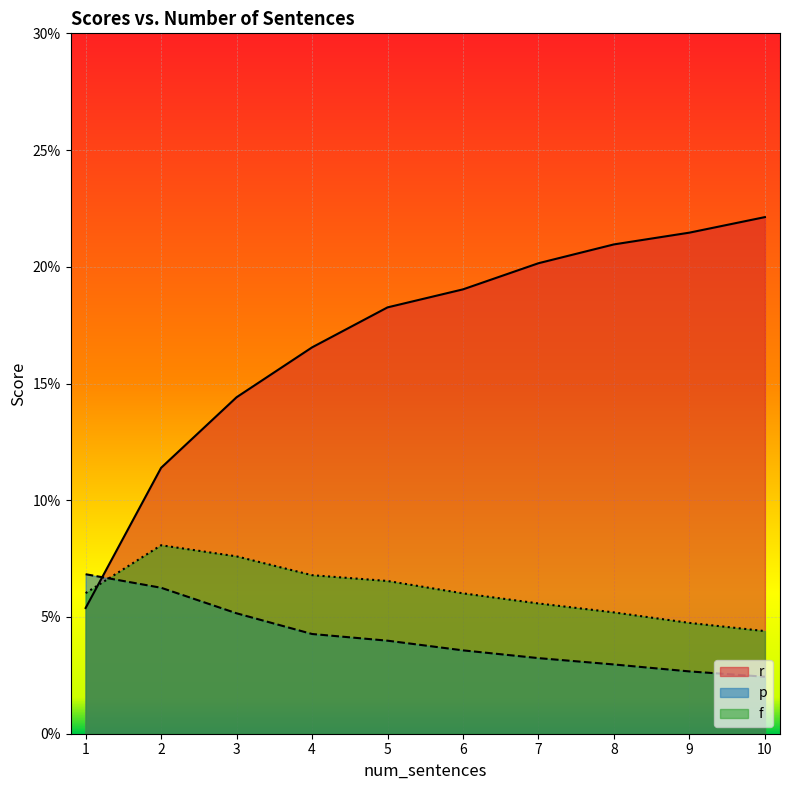

Reading right to left, what are all the values shown in this chart?

r: 0.2	0.2	0.2	0.2	0.2	0.2	0.2	0.1	0.1	0.1
p: 0.0	0.0	0.0	0.0	0.0	0.0	0.0	0.1	0.1	0.1
f: 0.0	0.0	0.1	0.1	0.1	0.1	0.1	0.1	0.1	0.1